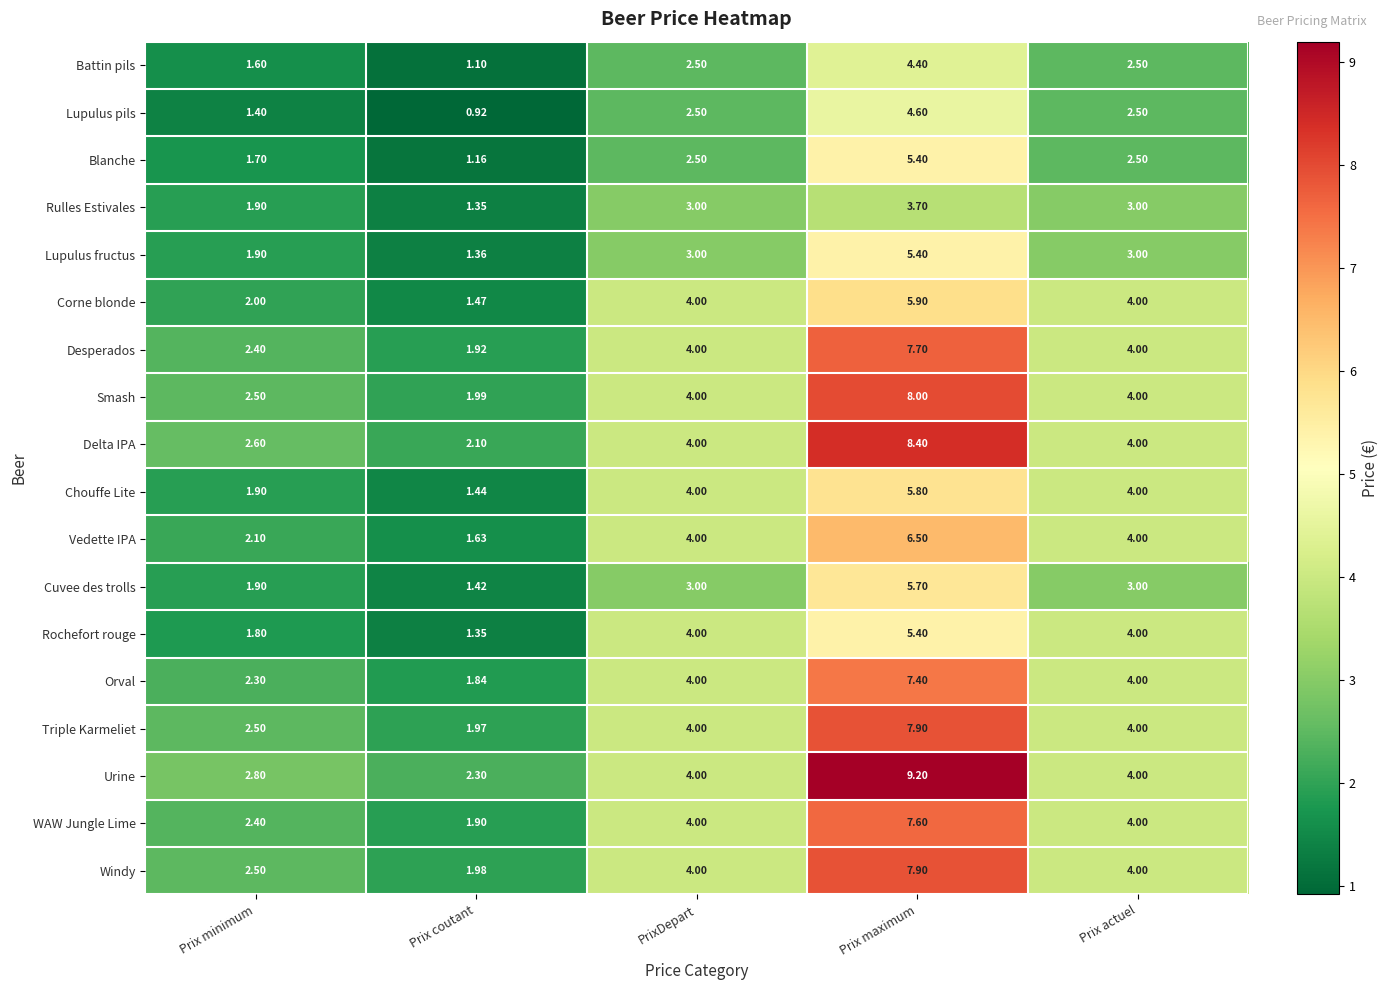

At which label does Lupulus pils reach its peak?

Prix maximum